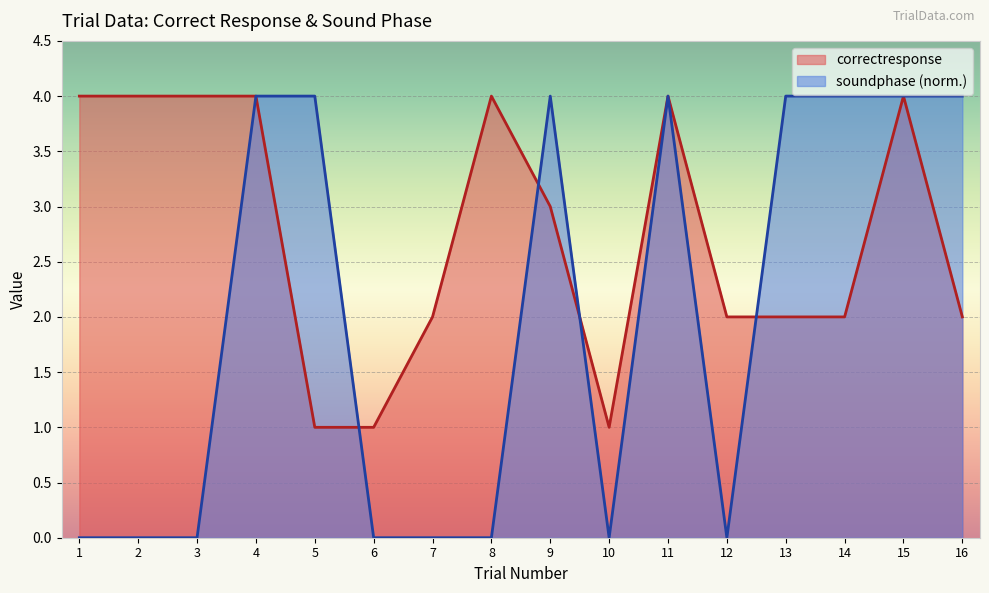

How many times do correctresponse and soundphase cross each other?

4